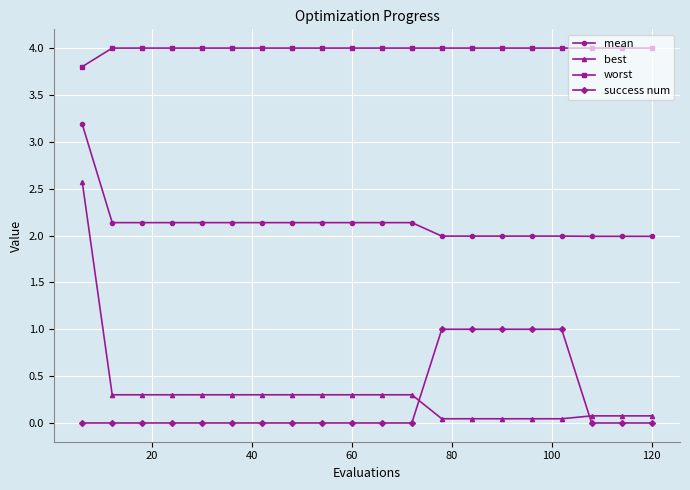

Does the chart have visible grid lines?

Yes